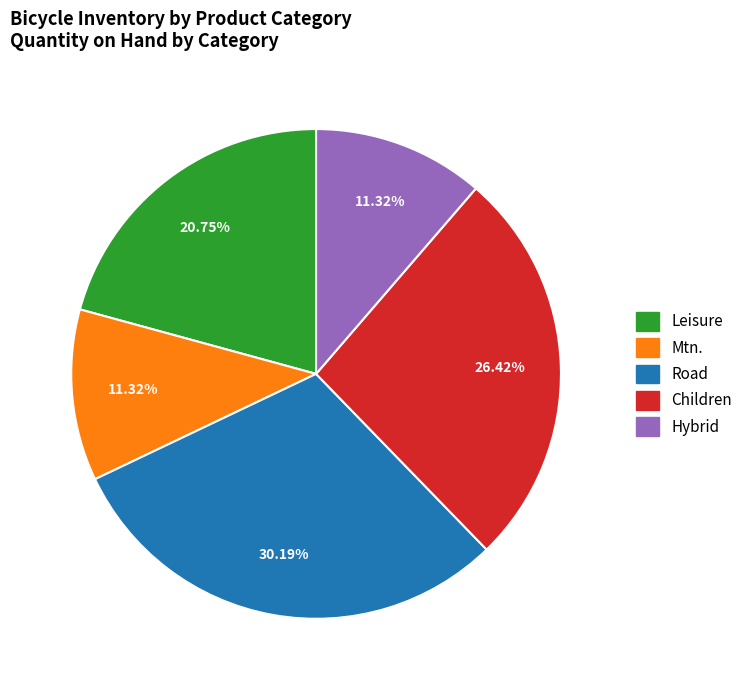

Does Road represent more than half of the total?

No